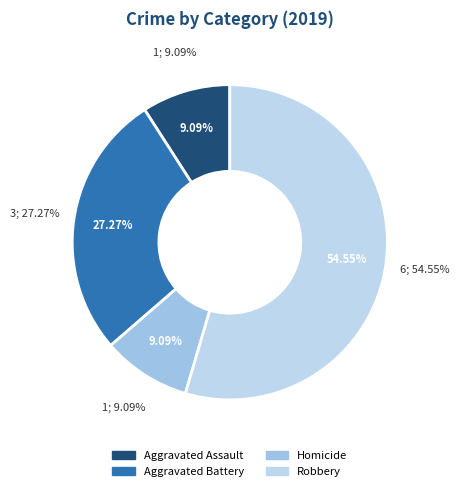

What is the majority slice?

Robbery